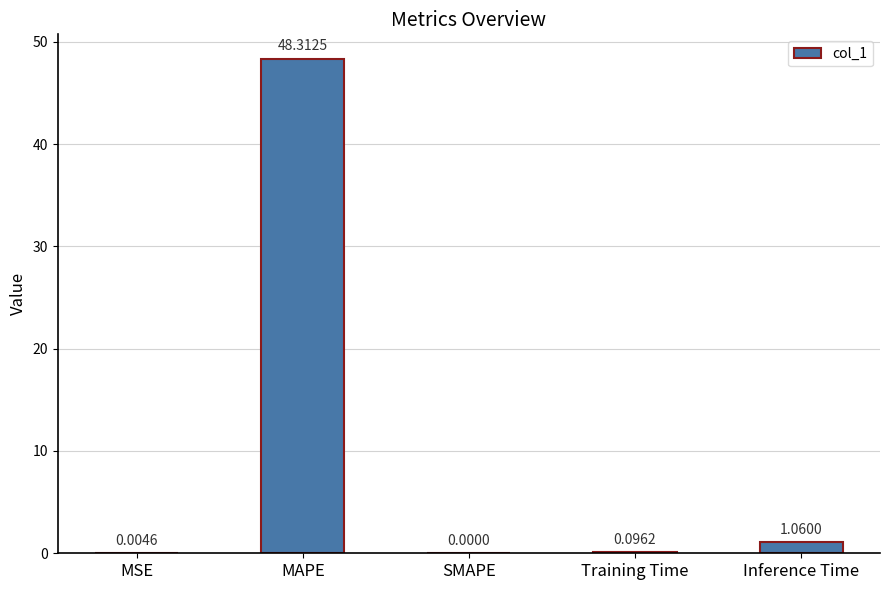

Where is the data nearest to the value 24?

Inference Time